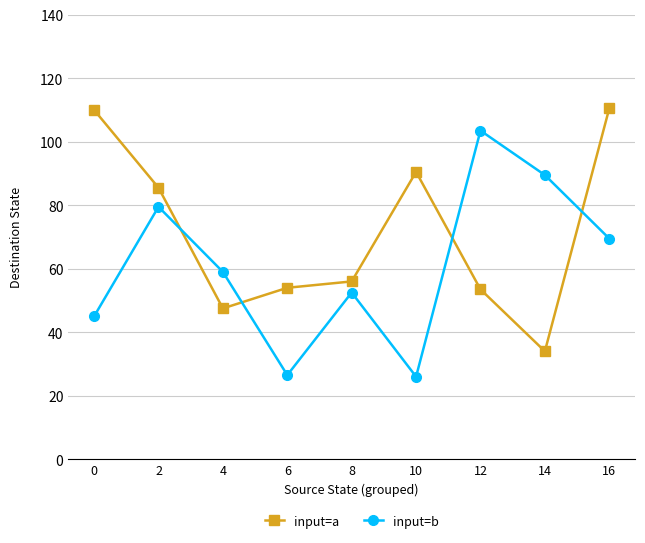

What is the average value of the input=b series?

61.2